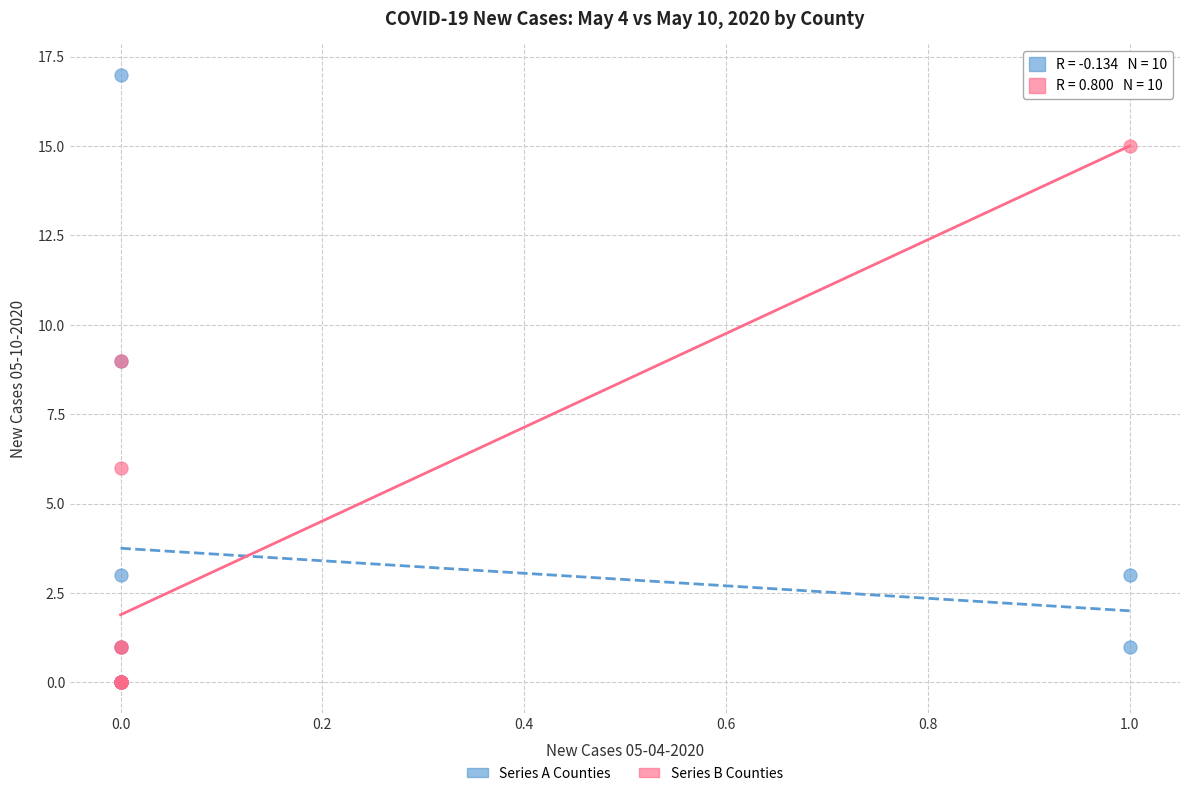

Which series has the widest spread of Y values?

Series A Counties